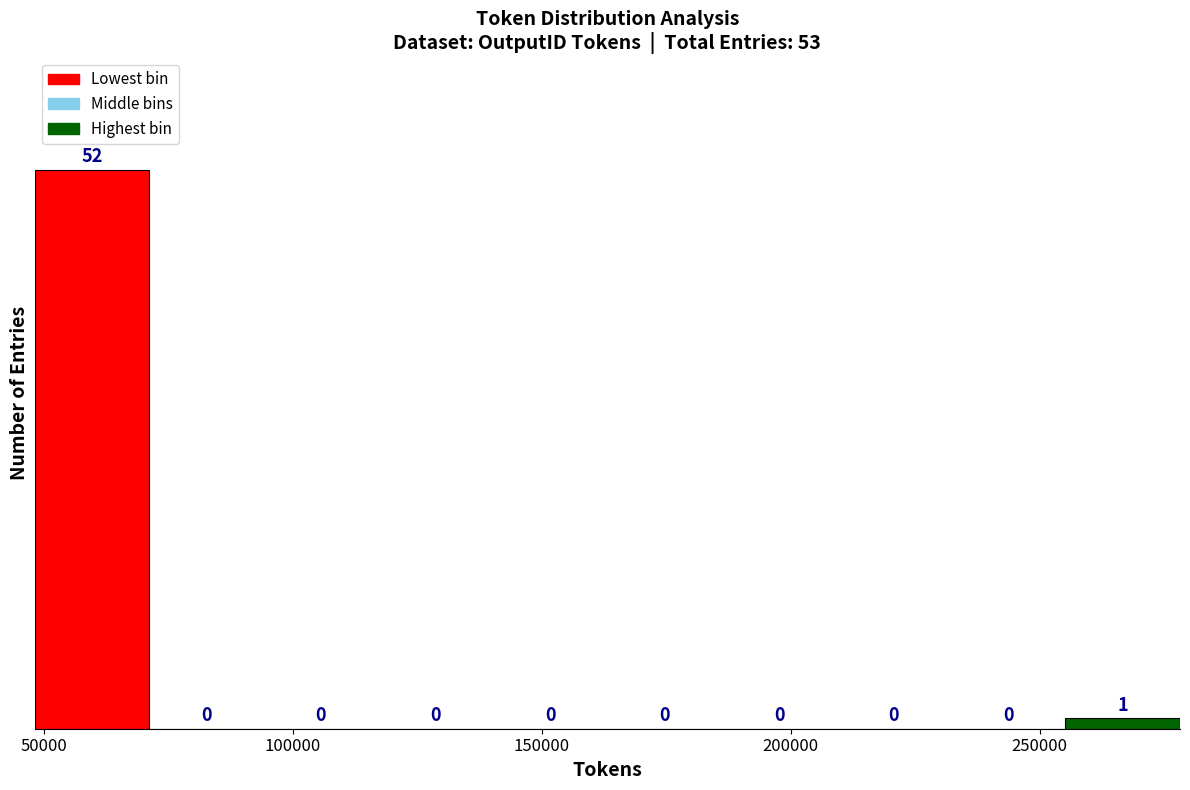

Which range on the x-axis has the tallest bar?

50000 to 70000